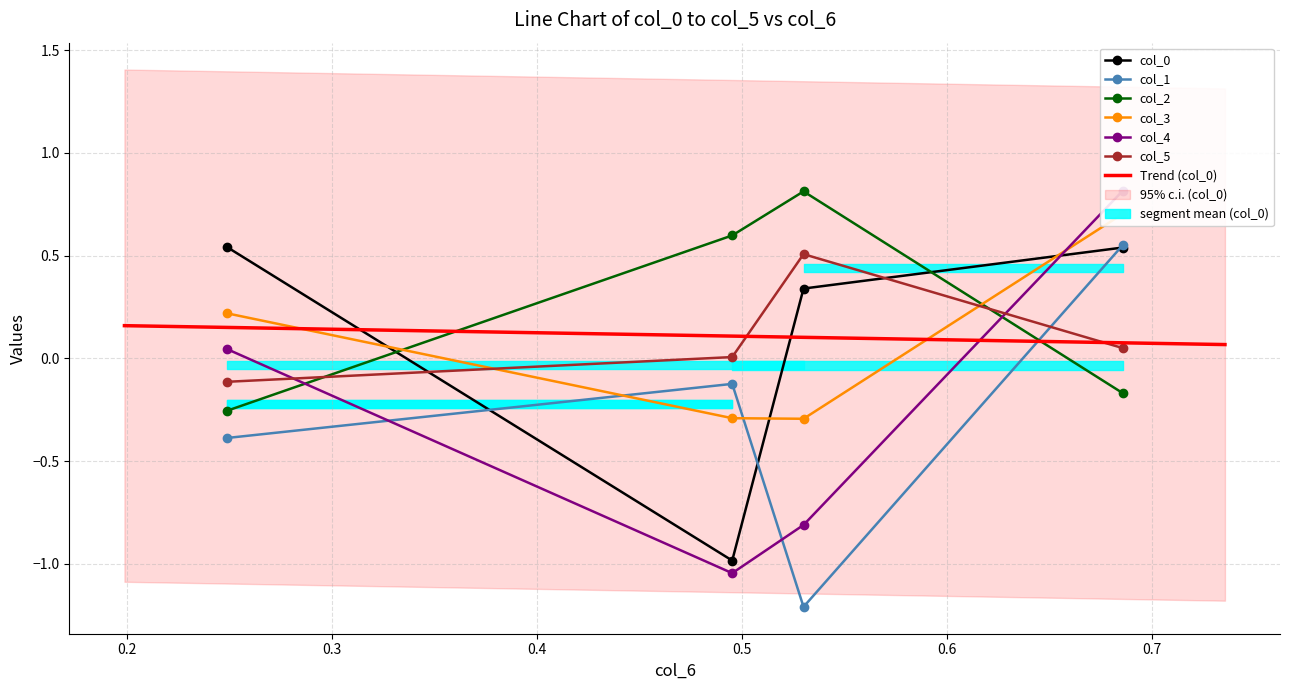

Is the value of col_4 at col_6[1] greater than the value of col_1 at col_6[3]?

No